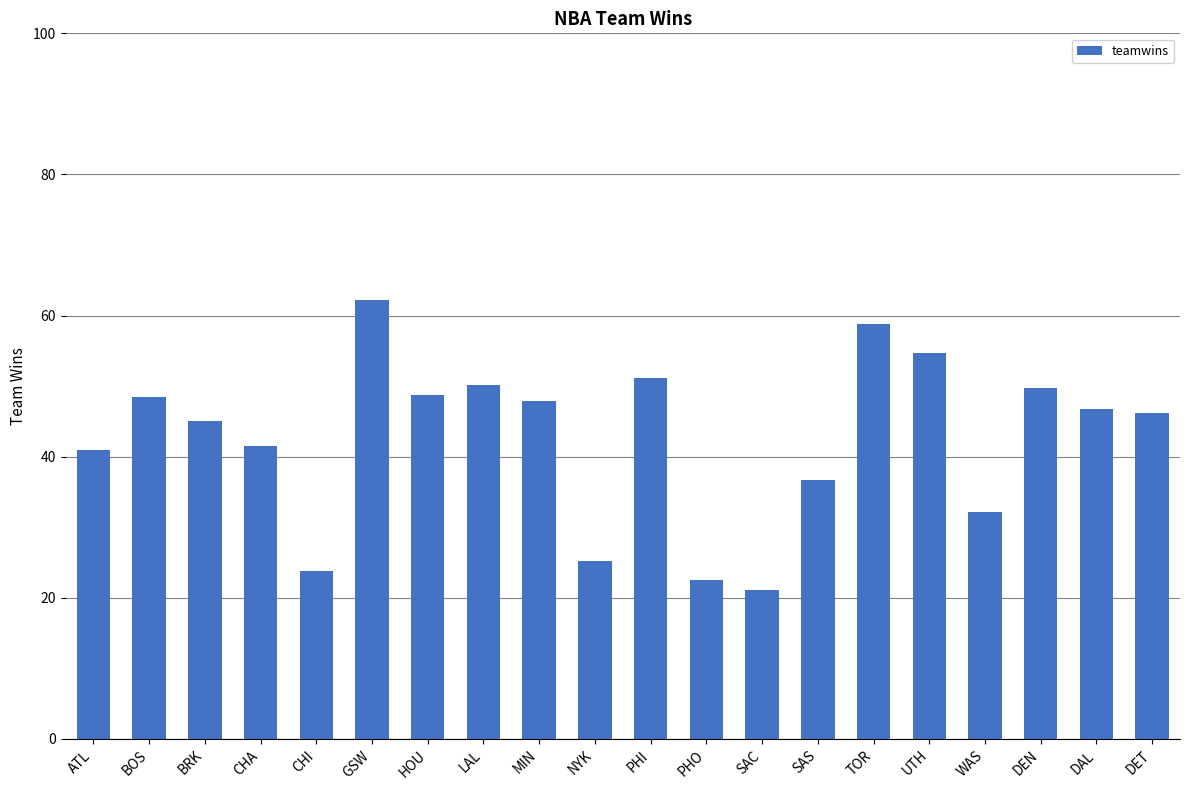

What position from the left is MIN?

9